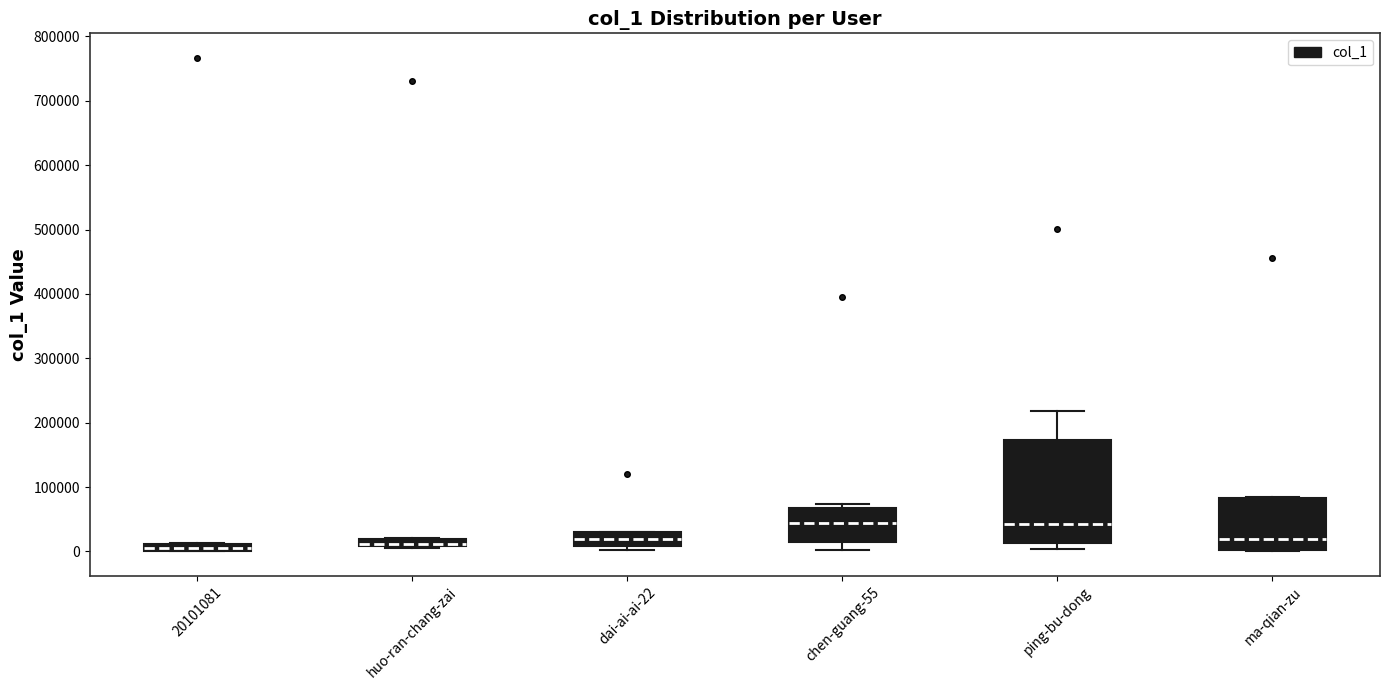

Which box is the tallest, from its lower edge to its upper edge?

ping-bu-dong